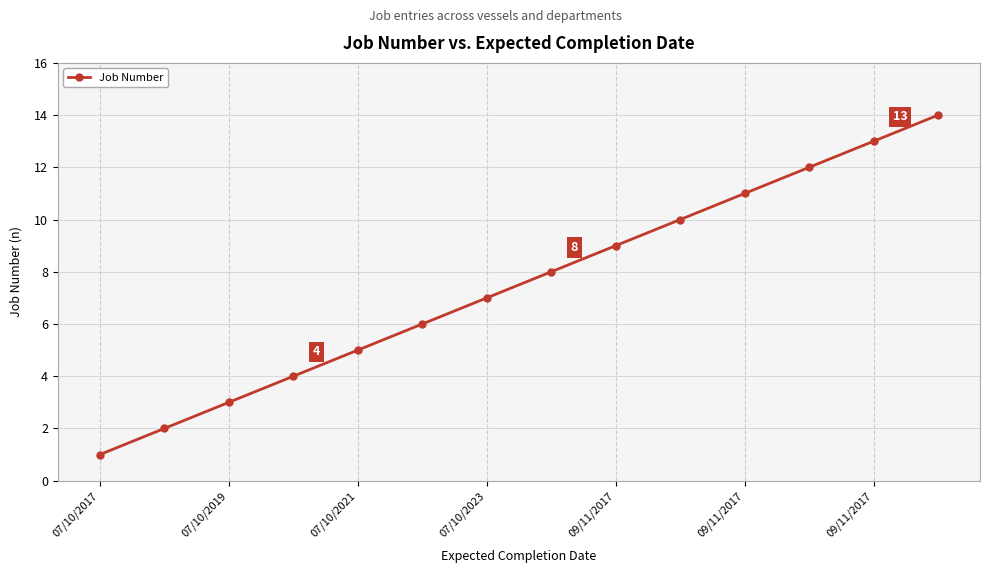

What is the difference between the second highest and minimum values?

12